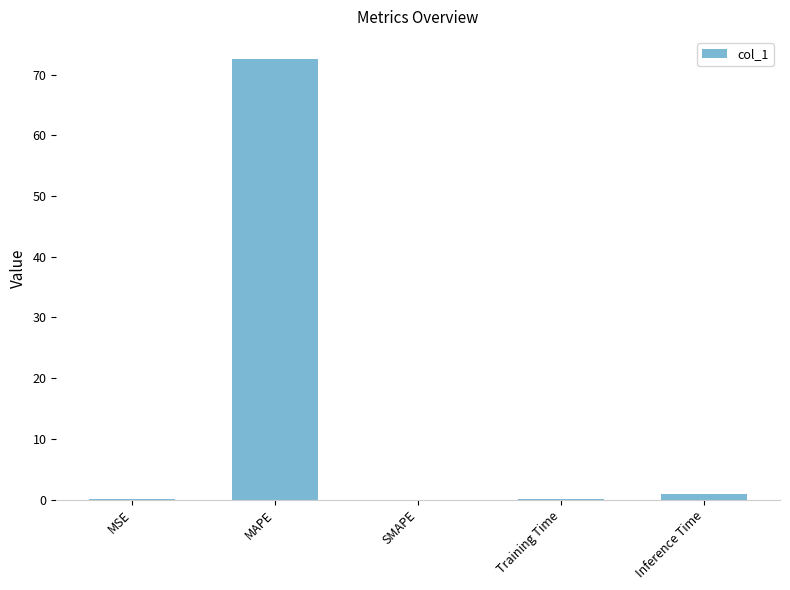

Are the bars grouped side by side (vs. stacked)?

No